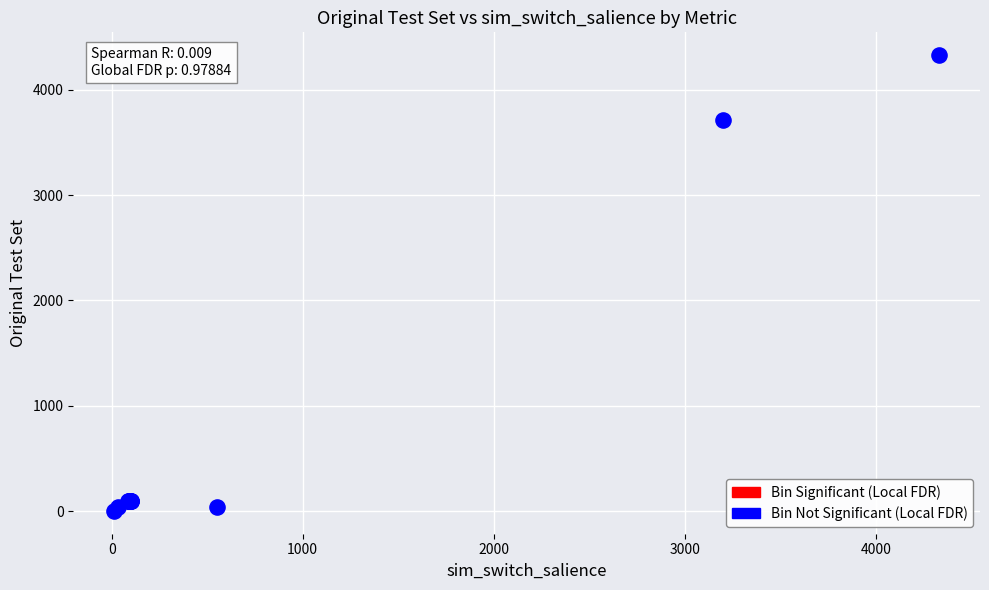

What Y value in the scatter plot is closest to 2165?

3710.0